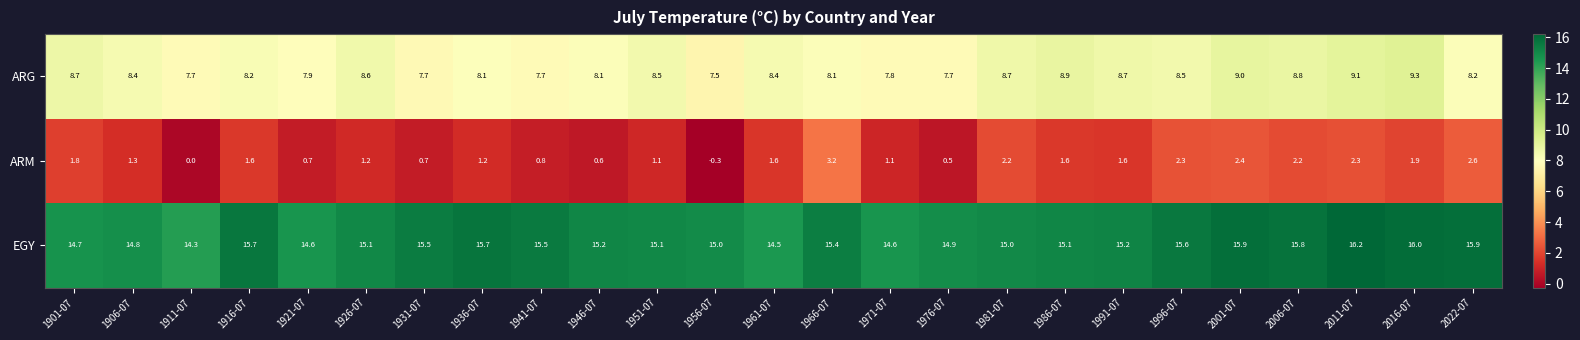

List the series in order of their peak value, highest first.

EGY, ARG, ARM